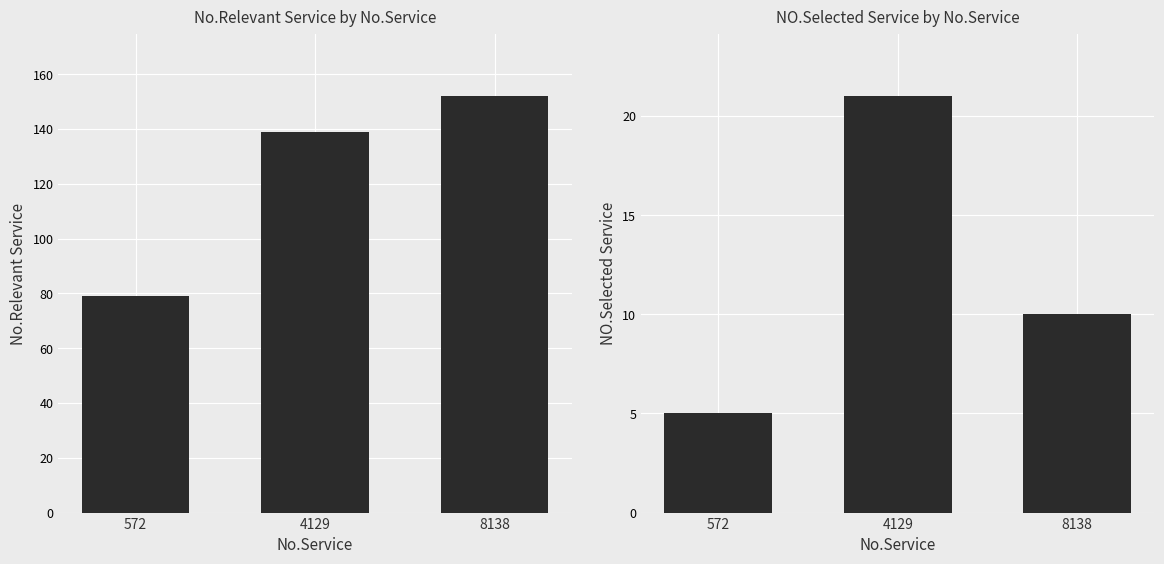

Rank the series by their average value, from lowest to highest.

NO.Selected Service, No.Relevant Service